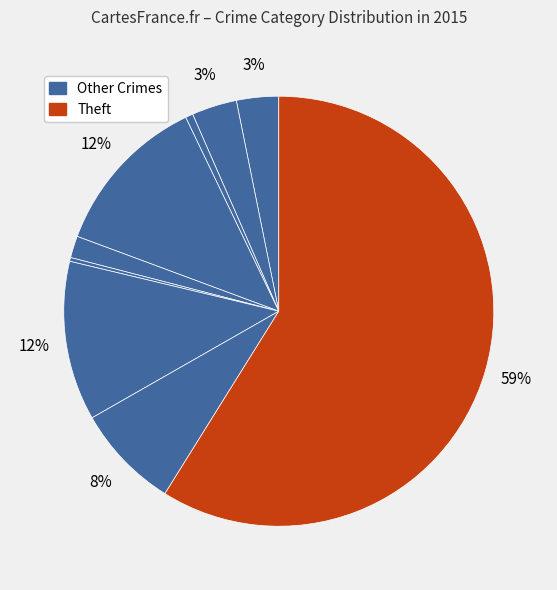

Which slice is the largest?

Theft